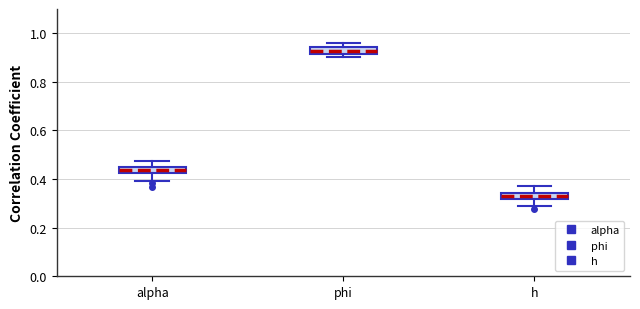

Where is the upper edge of the box for h on the y-axis? The values are not printed on the chart, so give them approximately, as read against the axis.

0.34